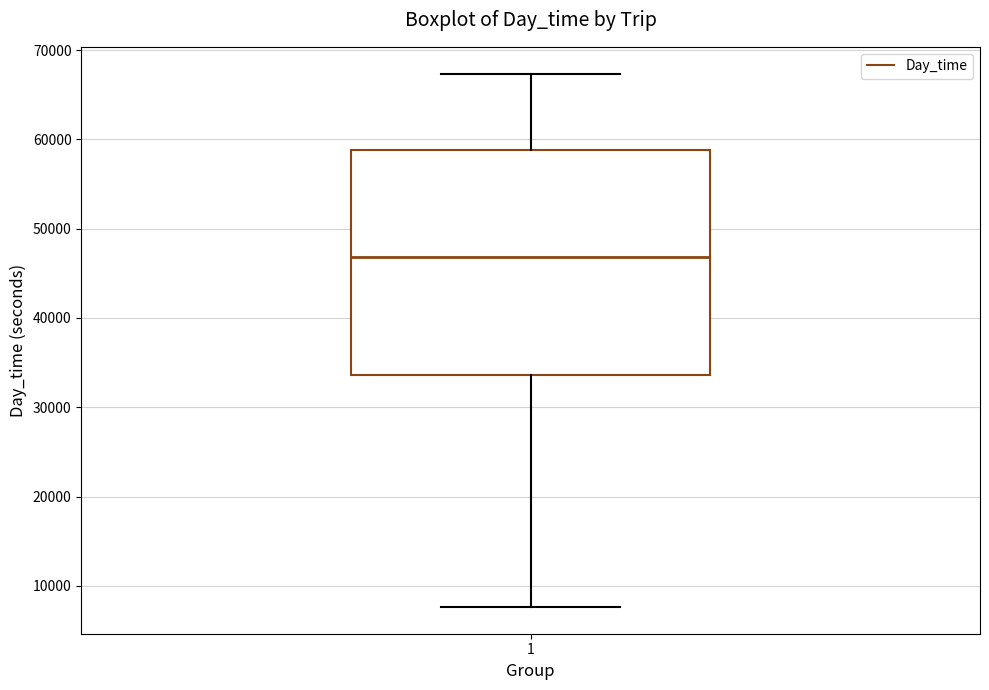

Where does the median line of the box at x = 1 sit on the y-axis? The values are not printed on the chart, so give them approximately, as read against the axis.

47000